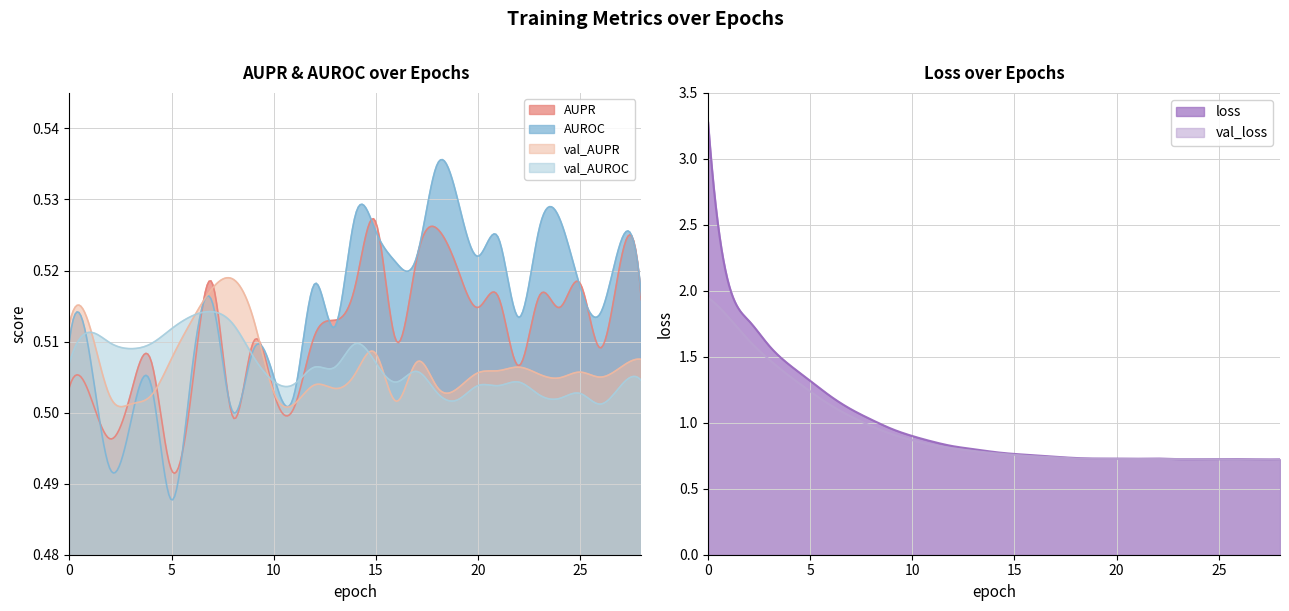

What is the total value across all series at 3?

5.1